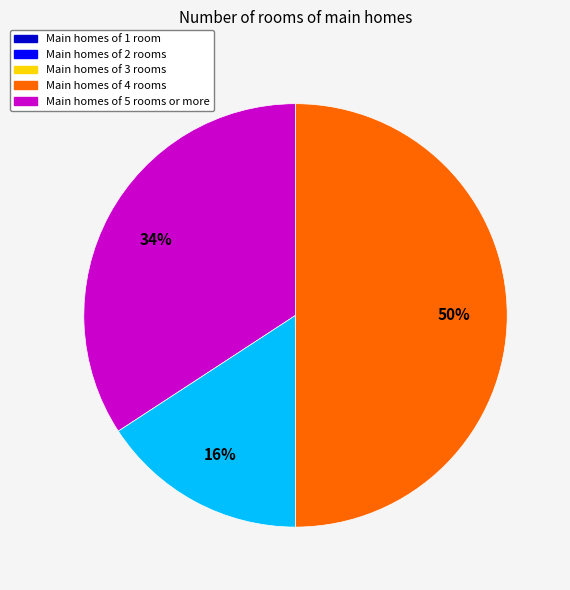

To the nearest percent, what is the difference between the largest and smallest slice percentages?

34%